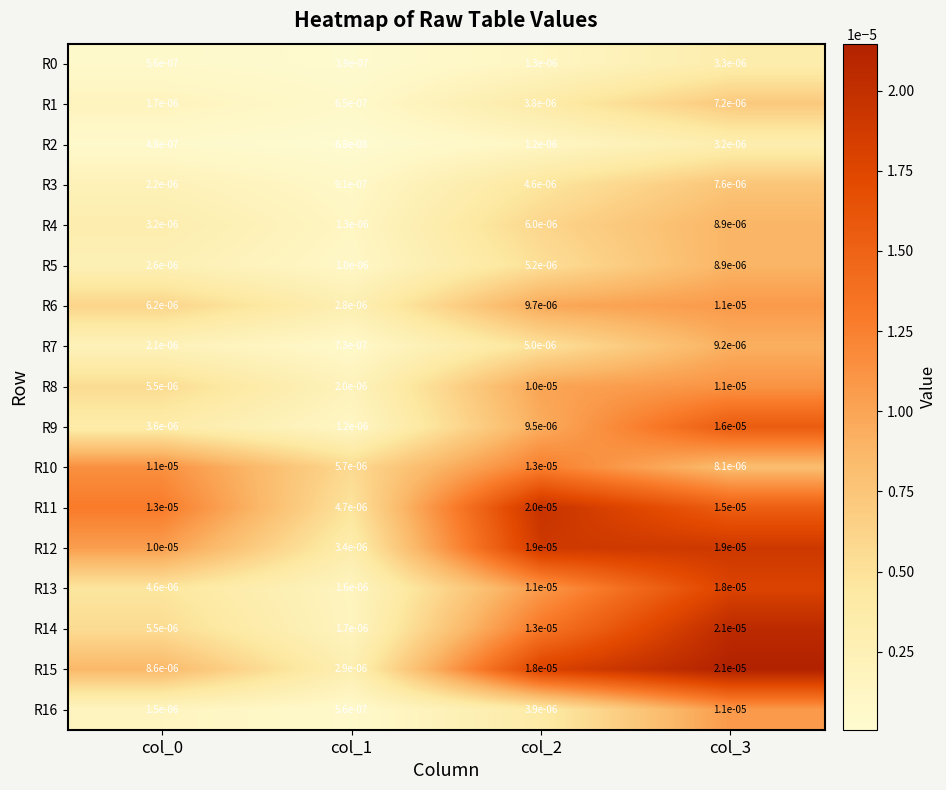

Is the value of R3 at col_1 greater than the value of R6 at col_1?

No